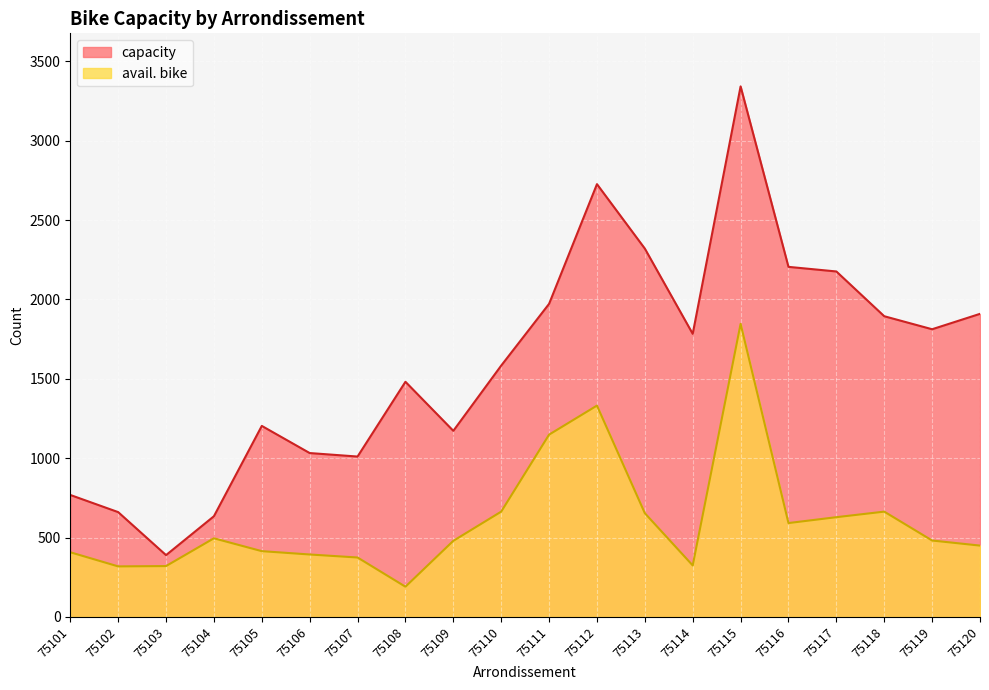

At 75113, list the series in order from smallest to largest.

avail. bike, capacity